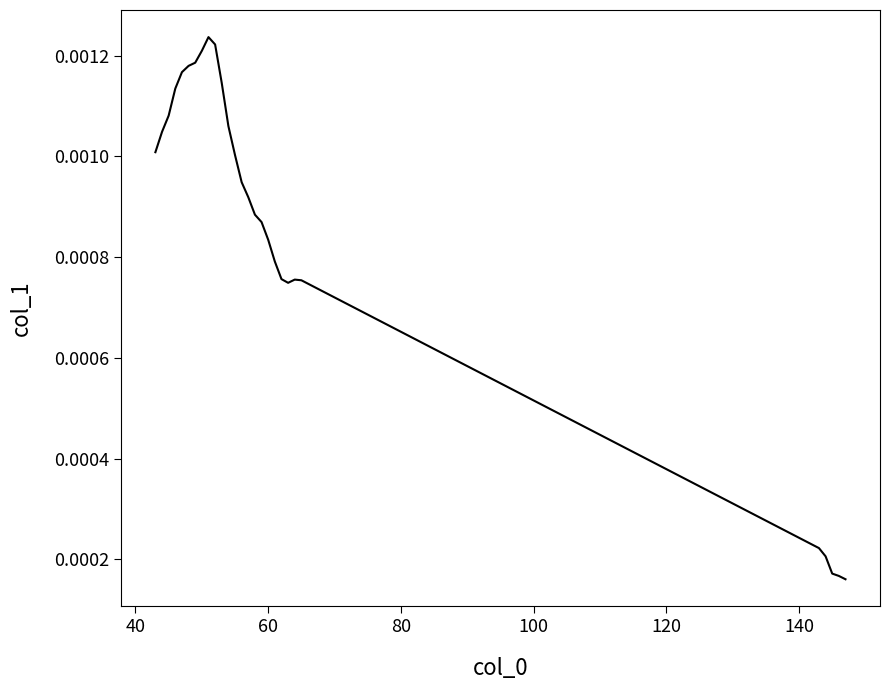

How many lines are shown in the chart?

1